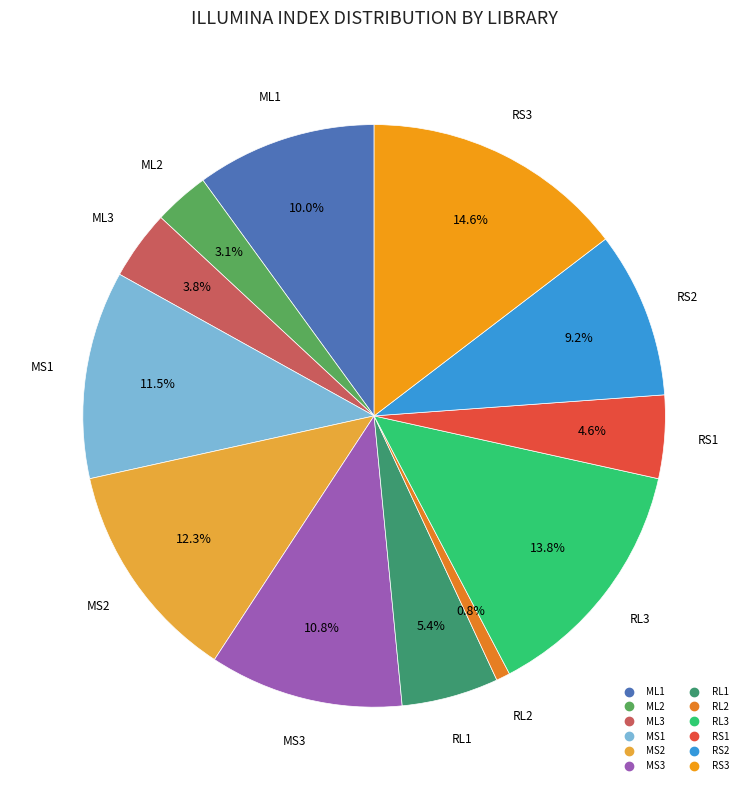

To the nearest percent, what portion does MS3 represent?

11%